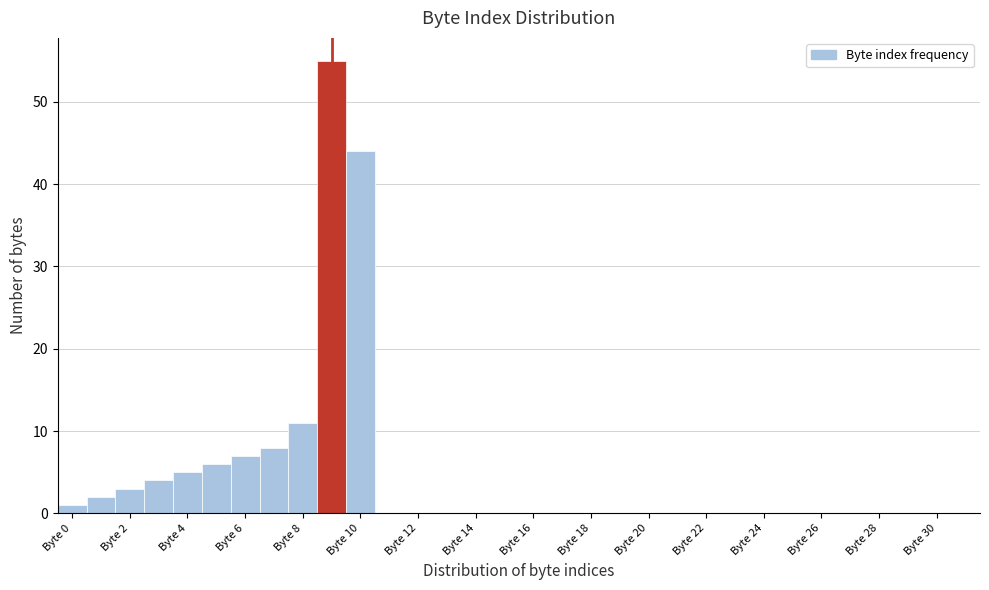

What is the height of the bar covering 4.5 to 5.5 on the x-axis? Neither the bar edges nor the heights are printed on the chart, so give them approximately, as read against the axes.

6